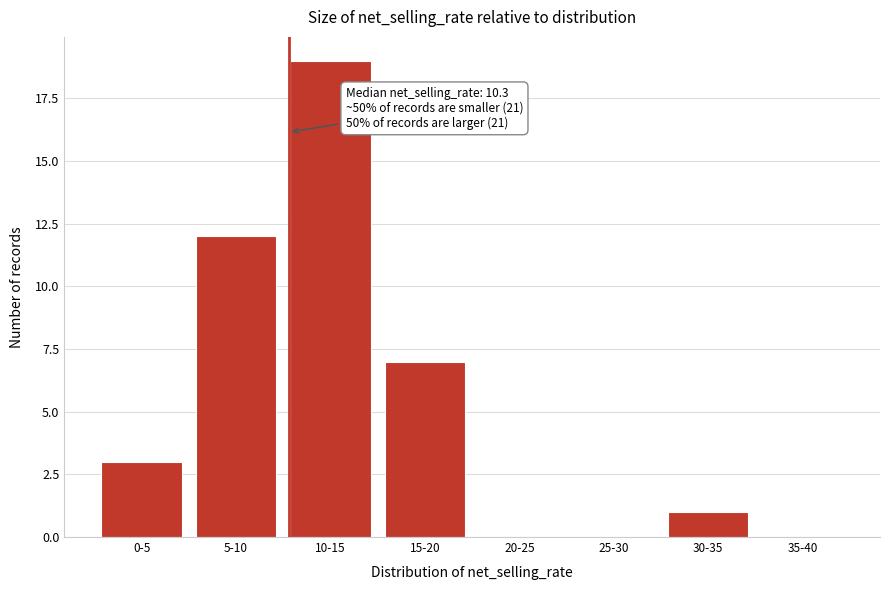

Reading left to right, what are all the values shown in this chart?

0-5=3	5-10=12	10-15=19	15-20=7	20-25=0	25-30=0	30-35=1	35-40=0